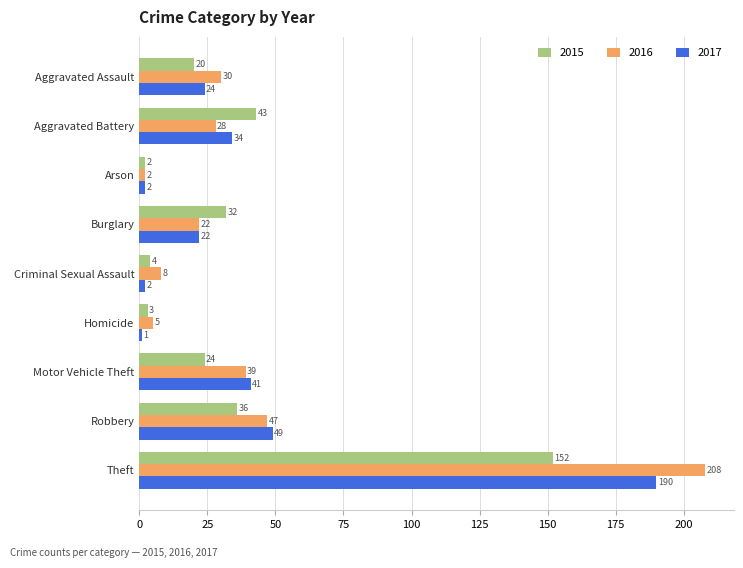

What is the maximum value for 2017?

190